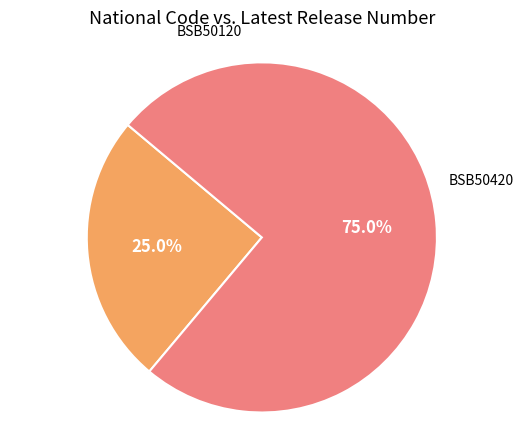

Combined, what portion of the pie is BSB50420 and BSB50120?

100.0%